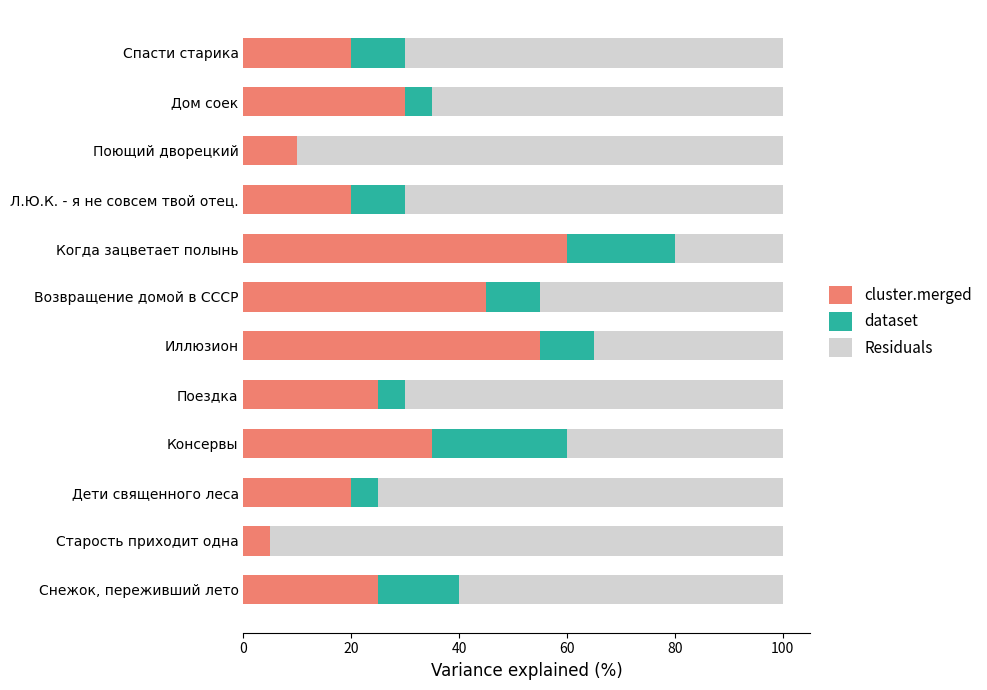

How many categories are shown in the chart?

12